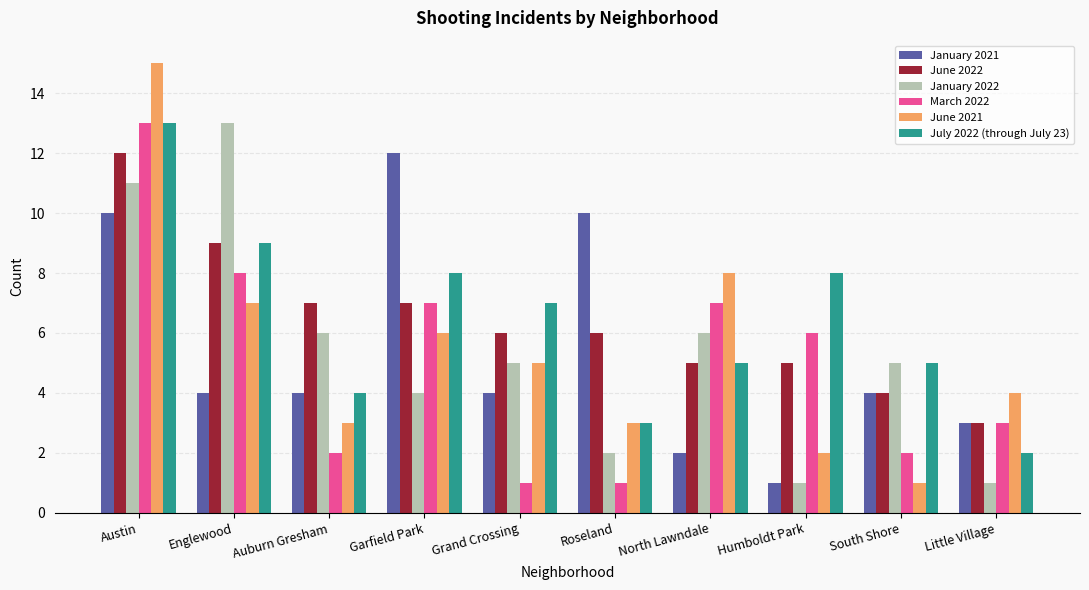

True or false: January 2021 has a value of 10 at Roseland.

True